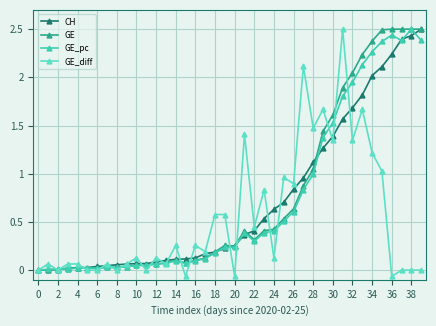

Is this an area chart (filled region under the line)?

No